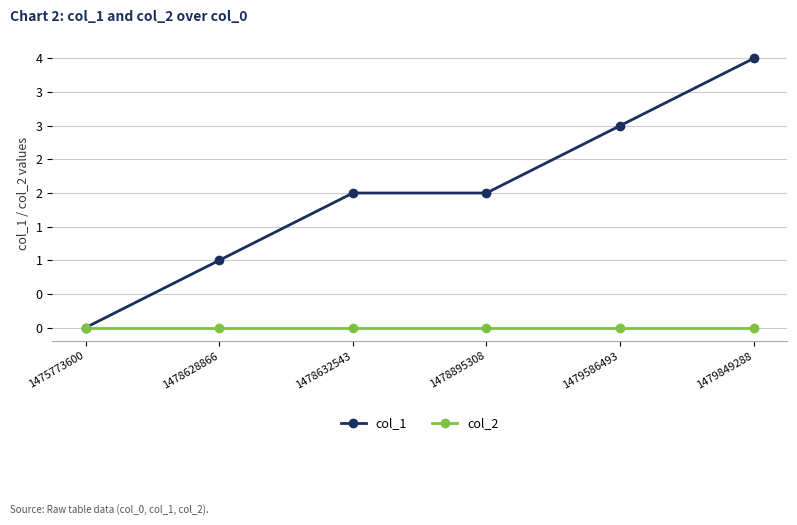

What are all the series names shown in the legend?

col_1, col_2